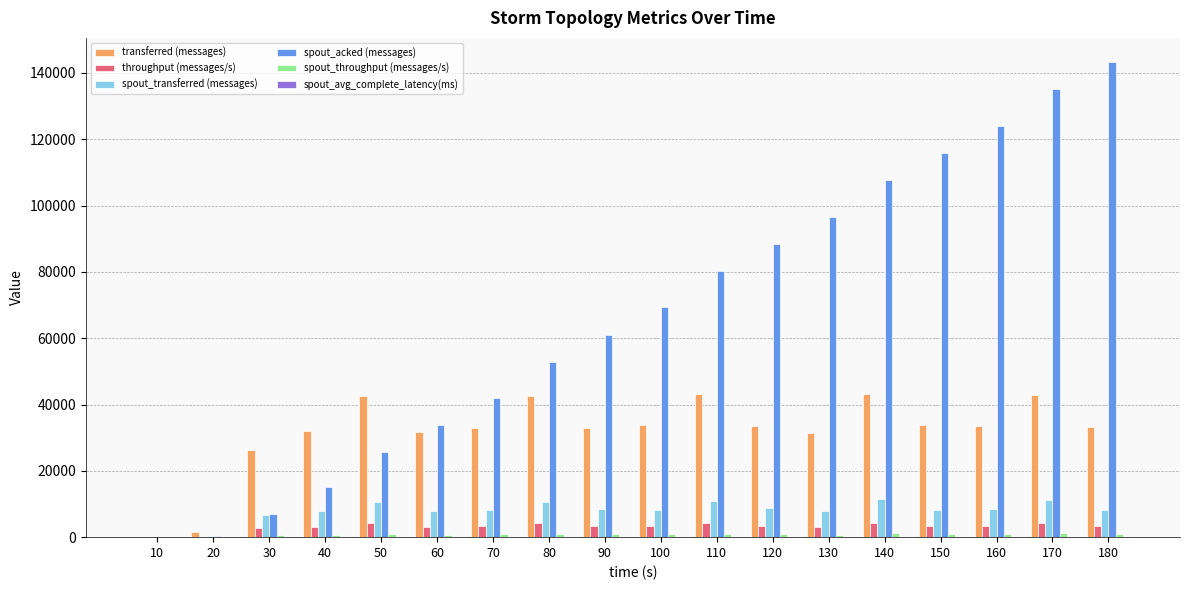

Between 60 and 120, which series saw the biggest shift?

spout_acked (messages)